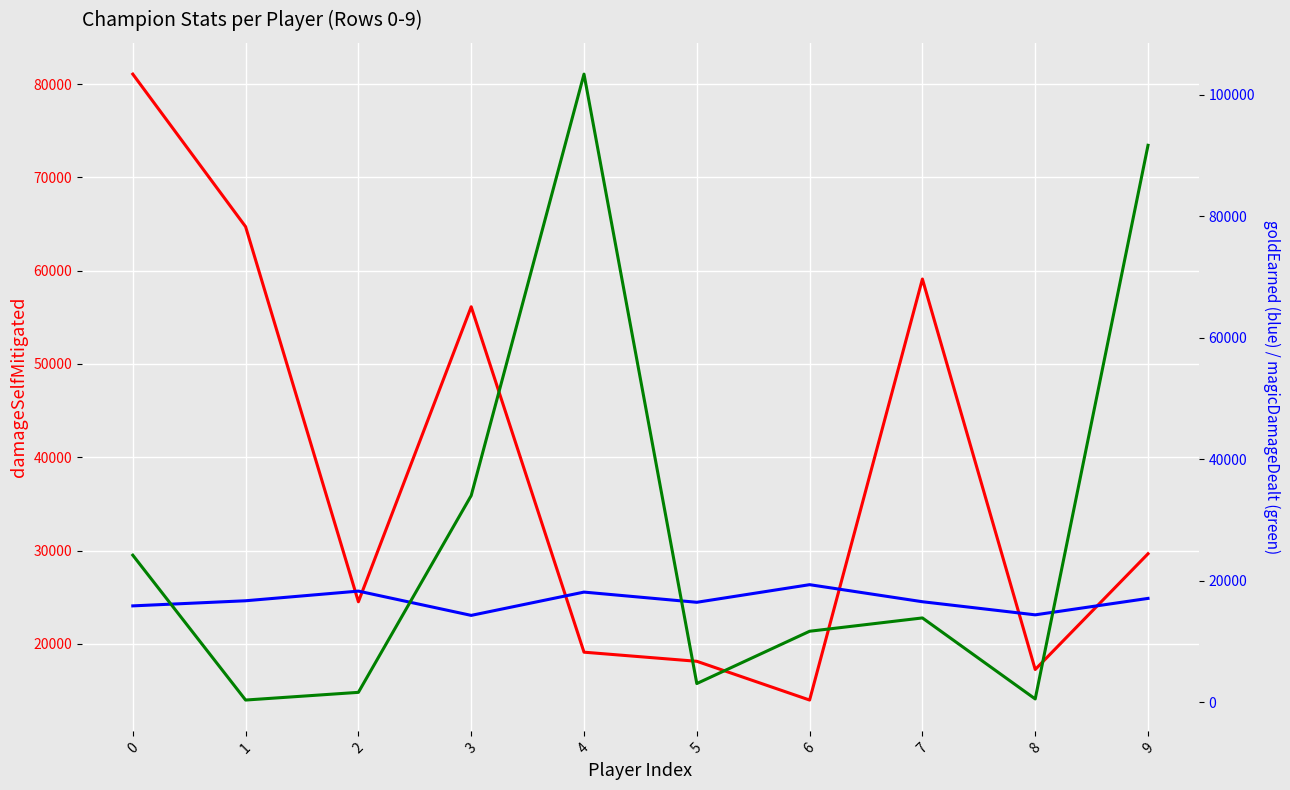

What is the difference between the highest and lowest values at 8?

16673